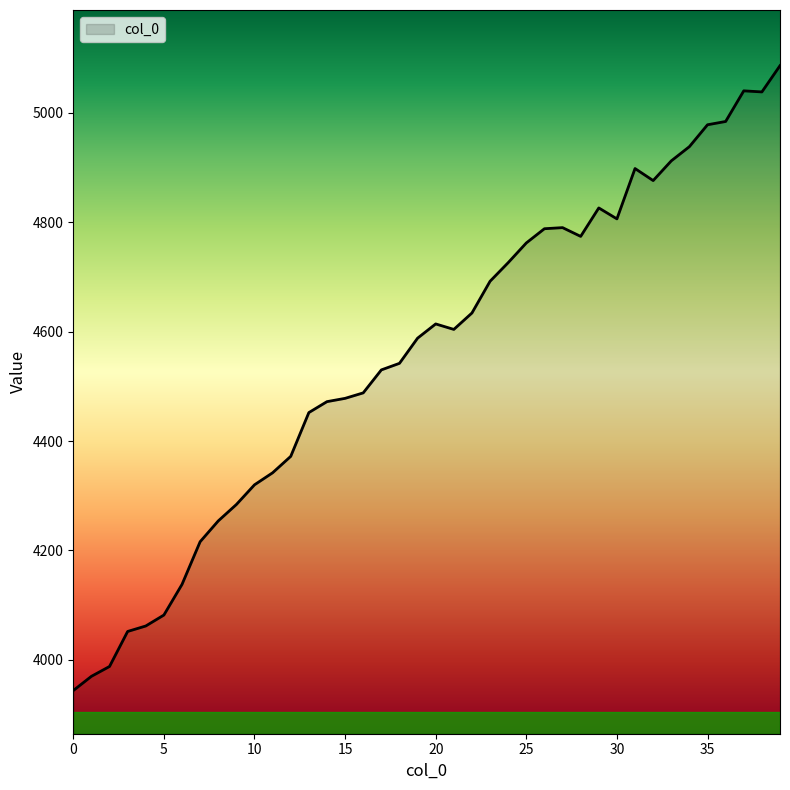

What is the greatest value displayed?

5086